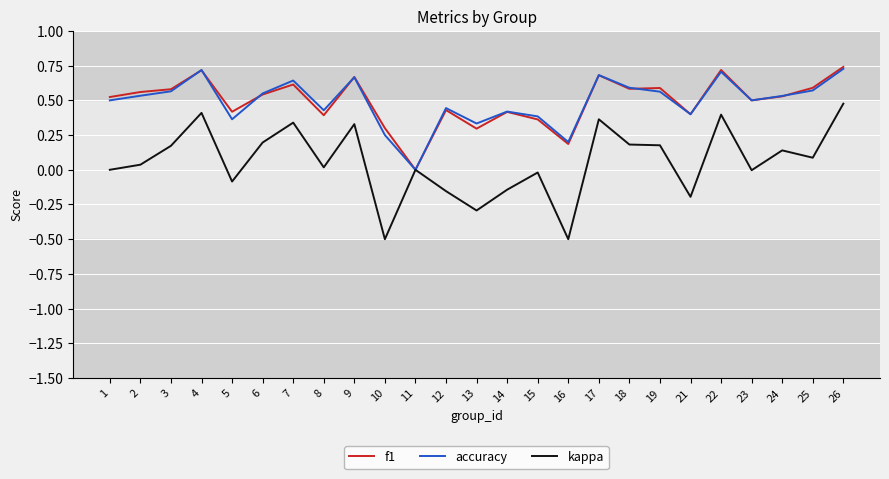

What is the sum of all f1 values?

12.3